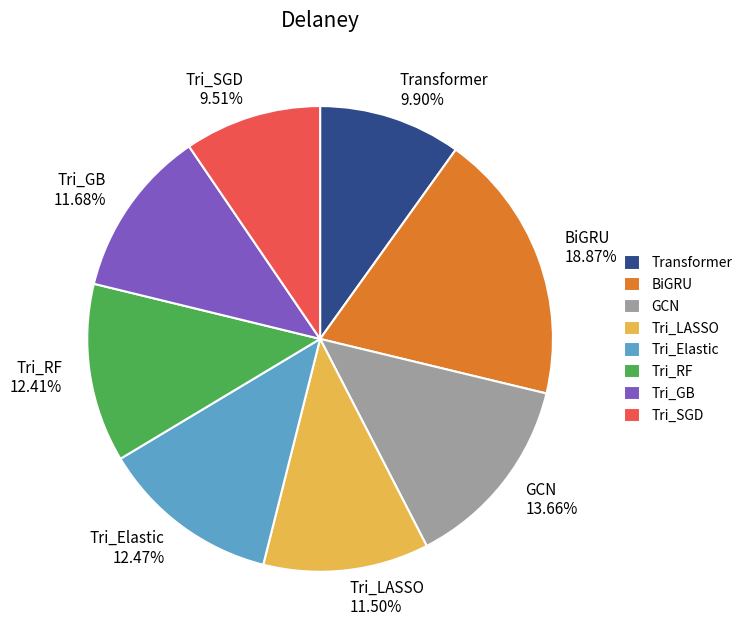

True or false: GCN accounts for 1% of the total.

False